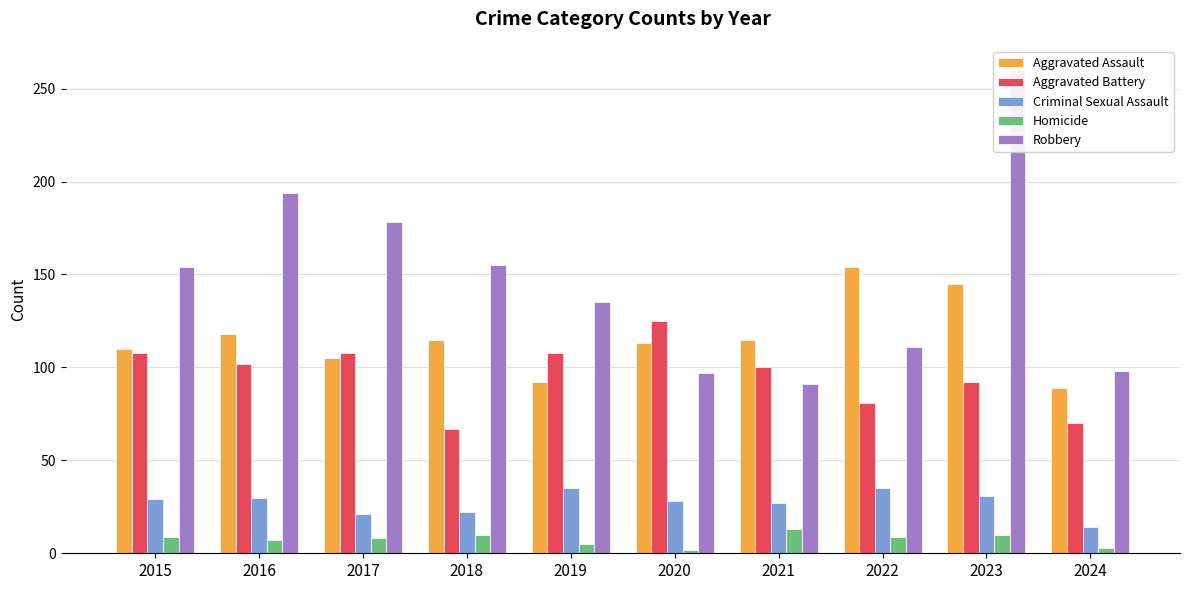

Which category has the highest value in the Aggravated Battery series?

2020